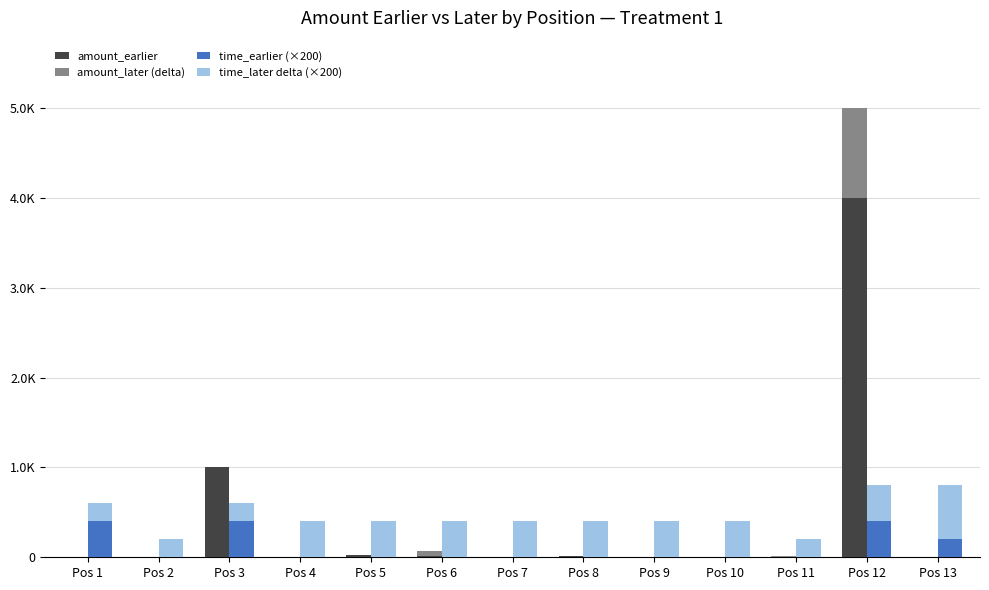

The value of time_later delta (×200) at Pos 8 is 400.0. True or false?

True